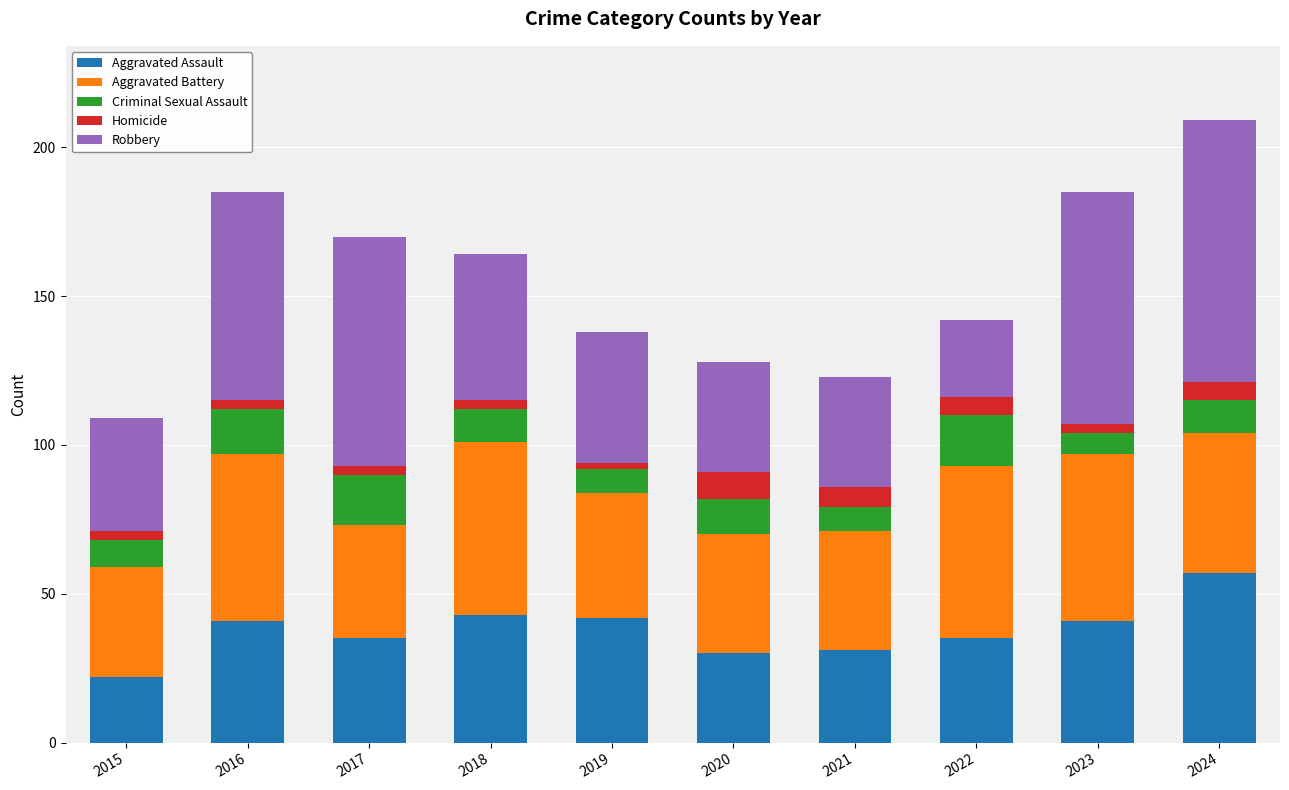

What is the highest value of the Aggravated Assault series?

57